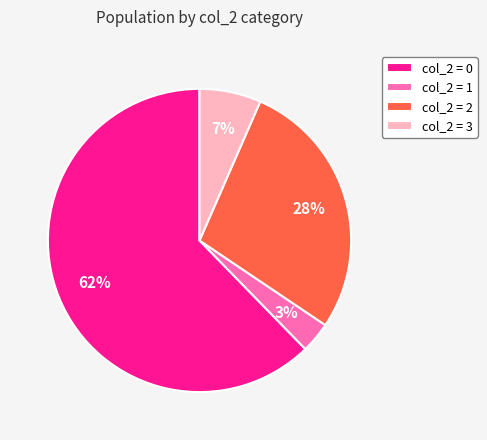

To the nearest percent, what portion does col_2 = 0 represent?

62%